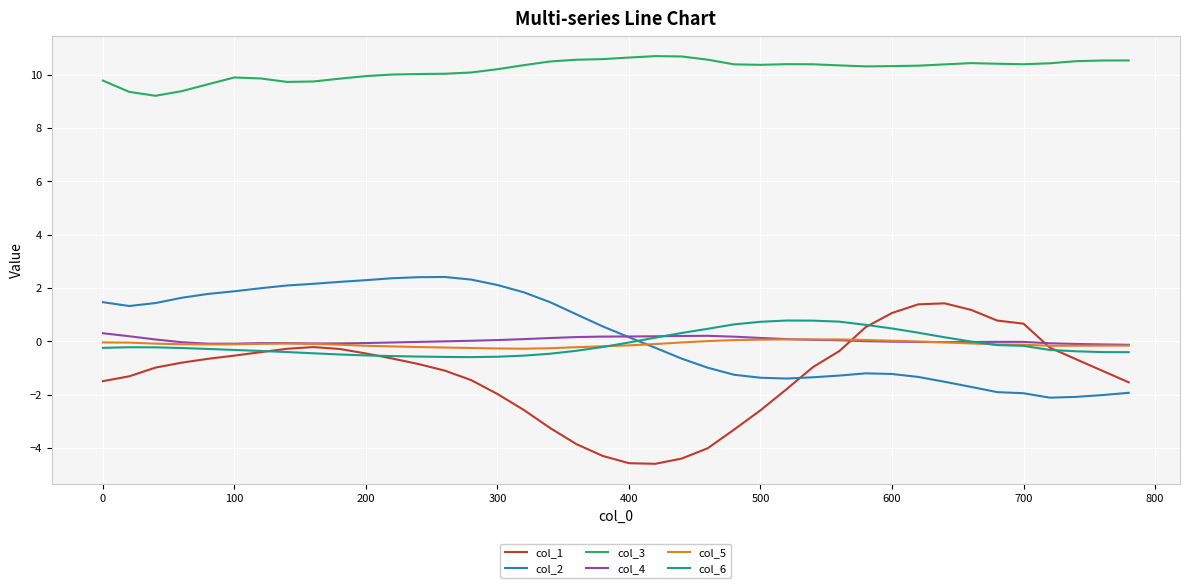

Does the chart display data point markers on the line(s)?

No